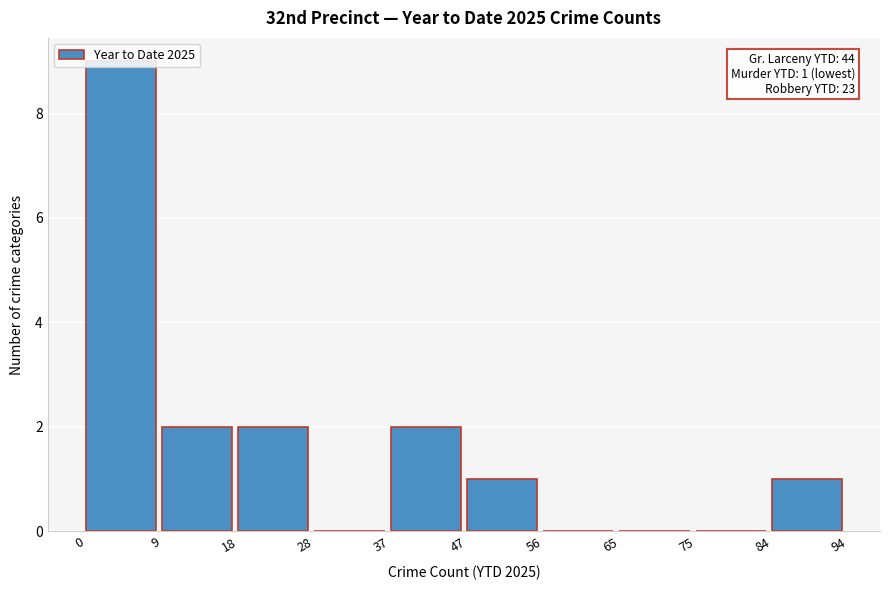

Over which range of the x-axis is the bar tallest?

0 to 9